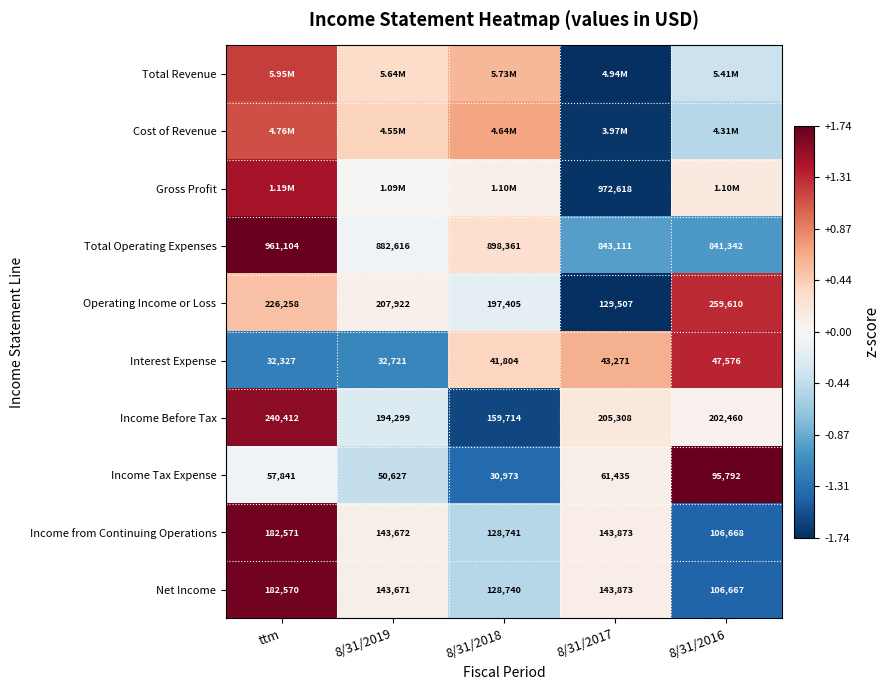

Where does the Operating Income or Loss series first go above 207922?

ttm